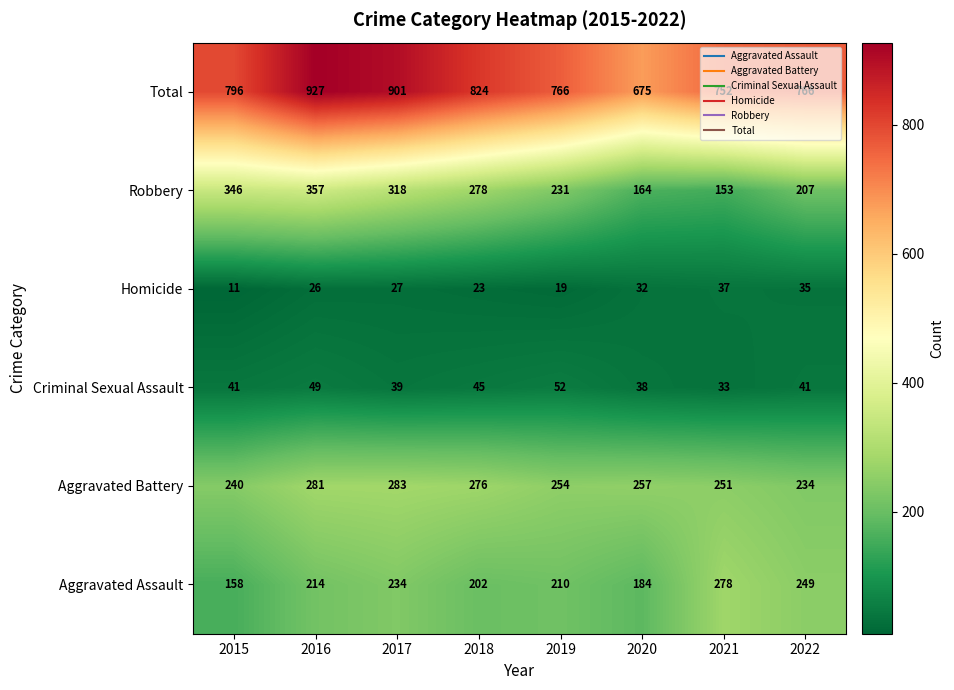

Which series has the largest range (max minus min)?

Total